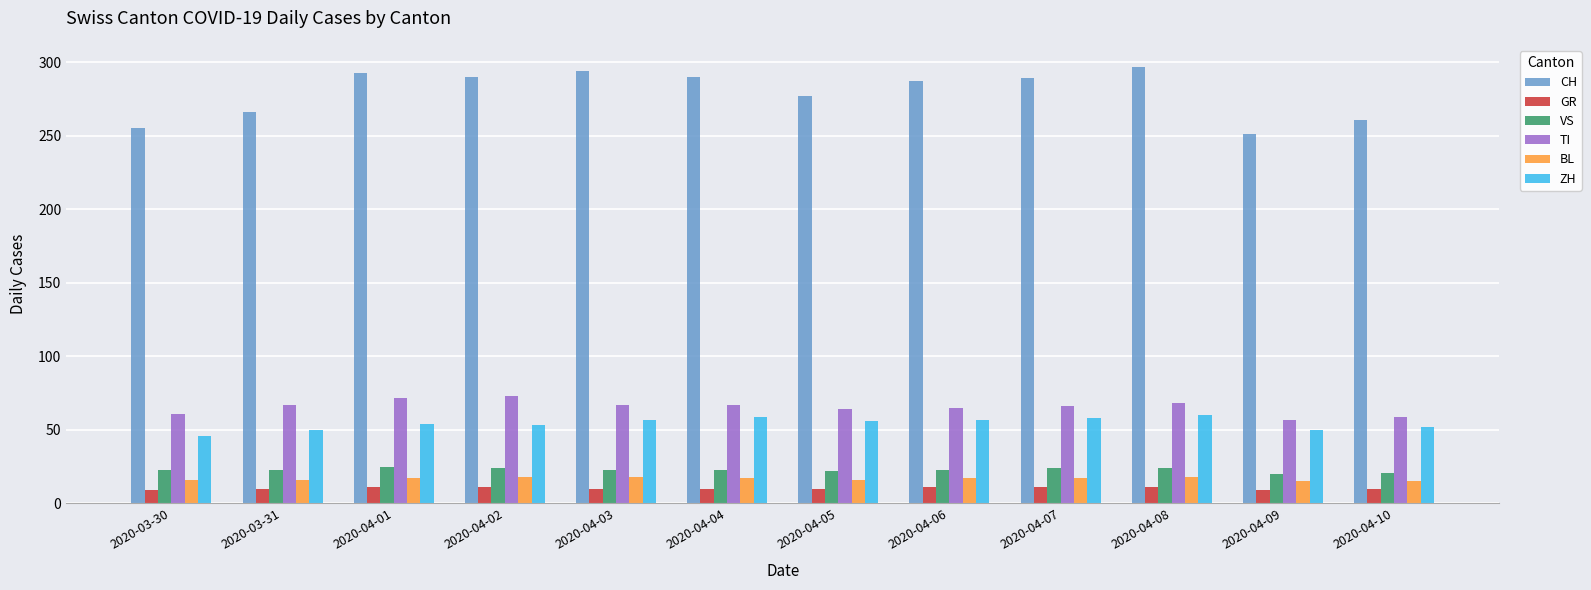

What is the maximum value shown in the chart?

297